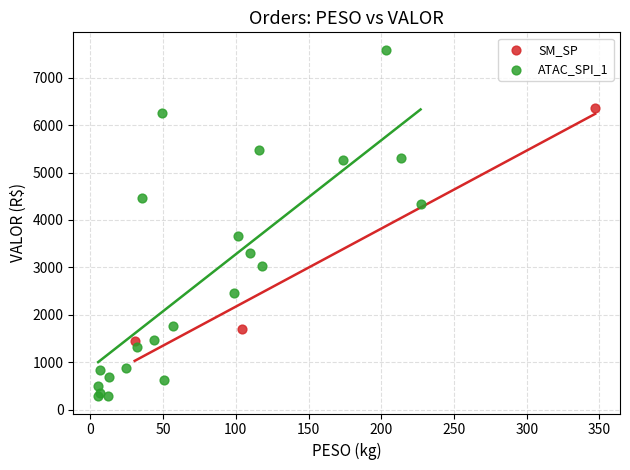

Which series has the largest Y range (max minus min)?

ATAC_SPI_1